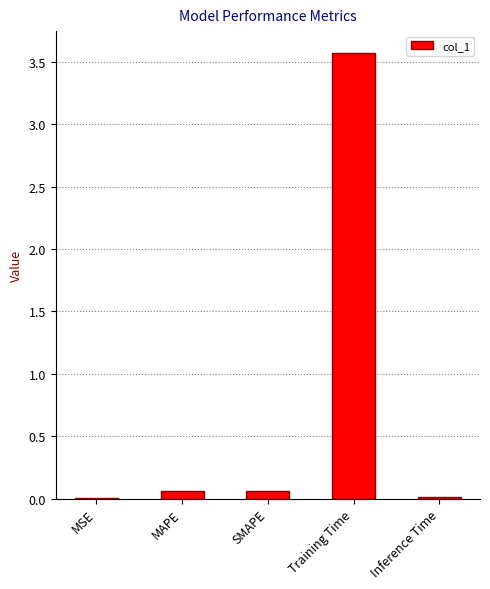

The chart shows a value of 0.0 at Inference Time. True or false?

True